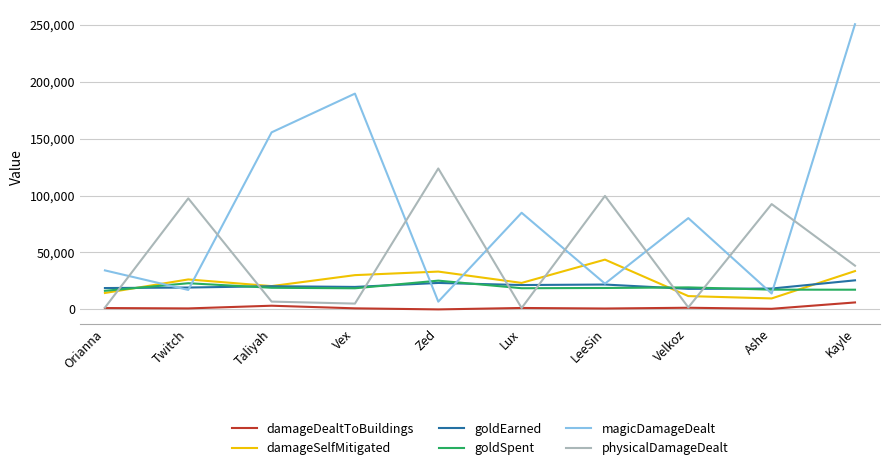

After their last crossing, which series has the higher values: physicalDamageDealt or damageSelfMitigated?

physicalDamageDealt